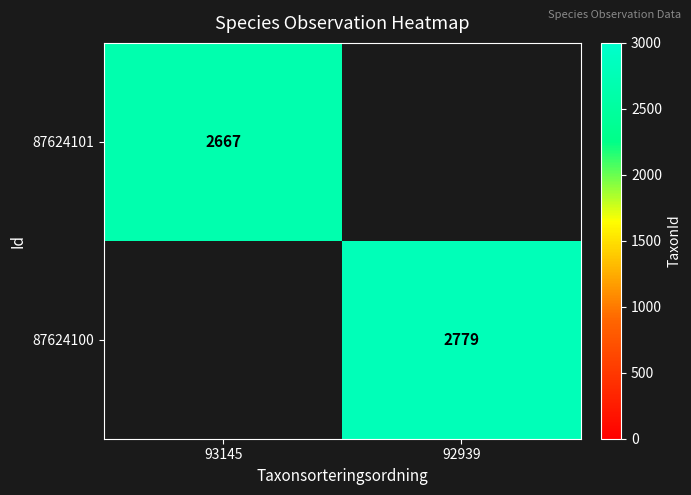

True or false: 87624100 has a value of 2779 at 92939.

True